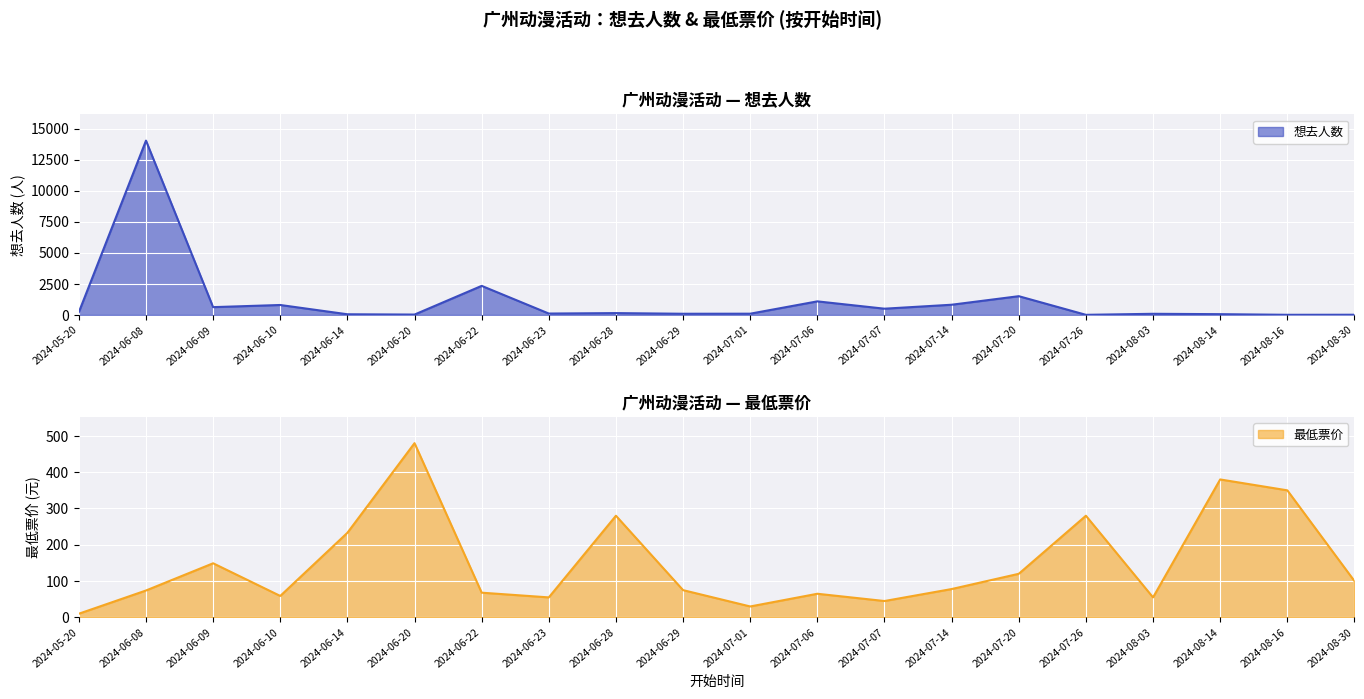

Which series has the largest range (max minus min)?

想去人数